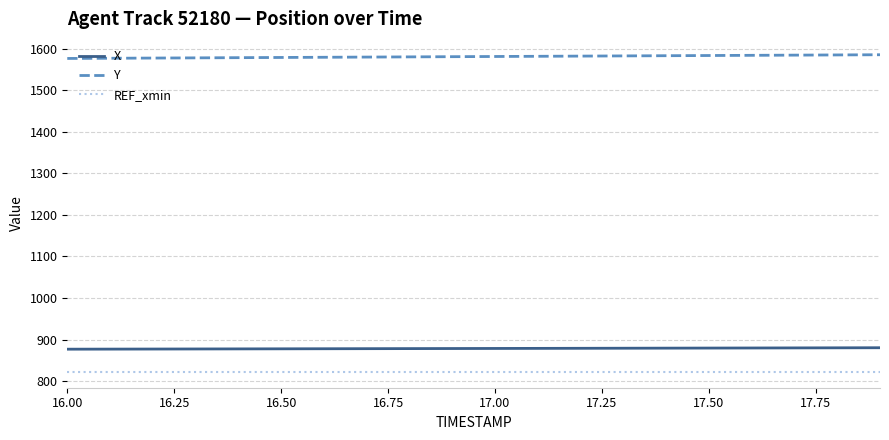

Which series has the largest total across all categories?

Y